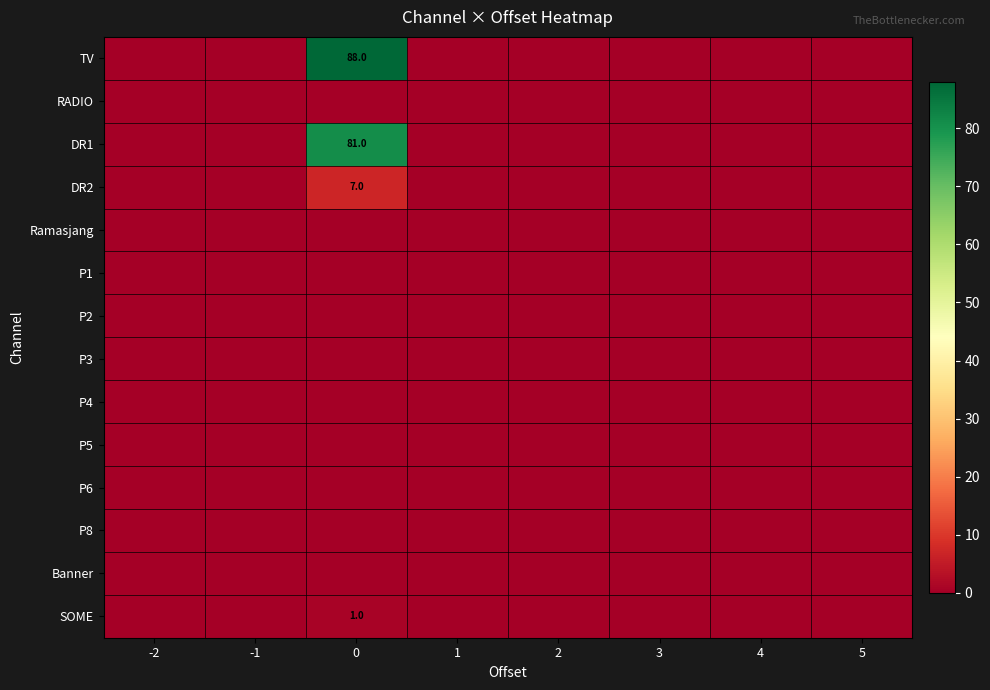

At 4, list the series in order from smallest to largest.

TV, RADIO, DR1, DR2, Ramasjang, P1, P2, P3, P4, P5, P6, P8, Banner, SOME